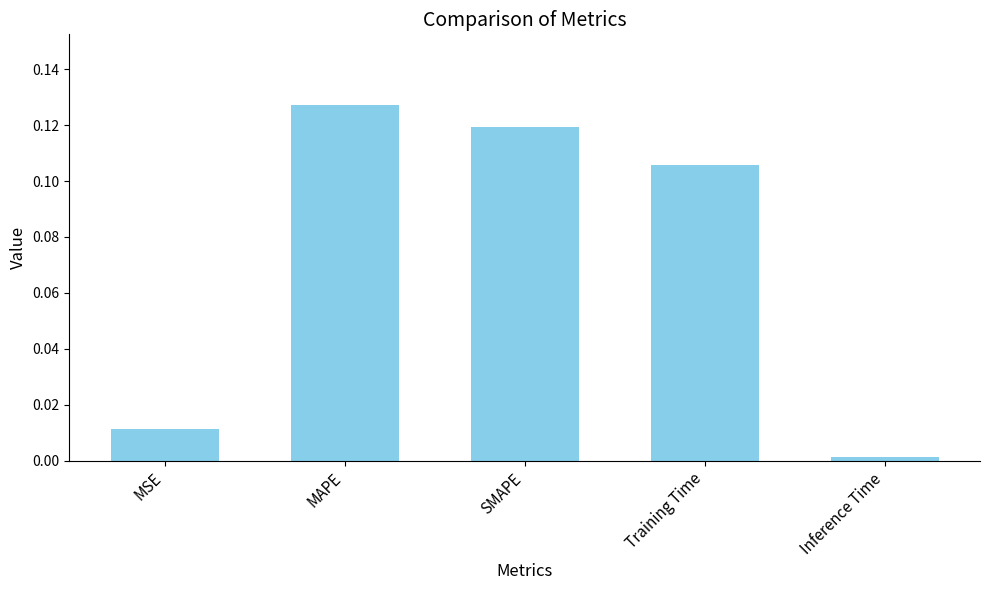

Does the chart contain any negative values?

No